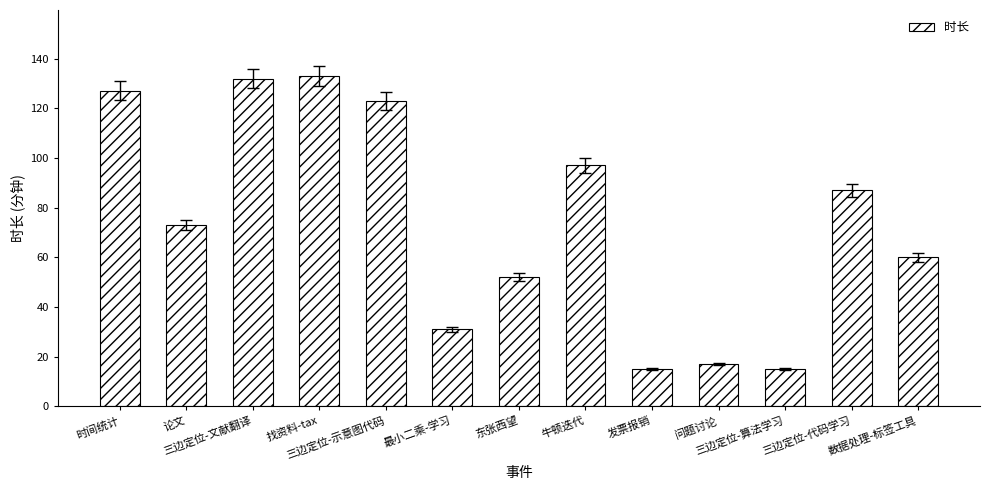

Between 最小二乘-学习 and 三边定位-代码学习, which is larger?

三边定位-代码学习